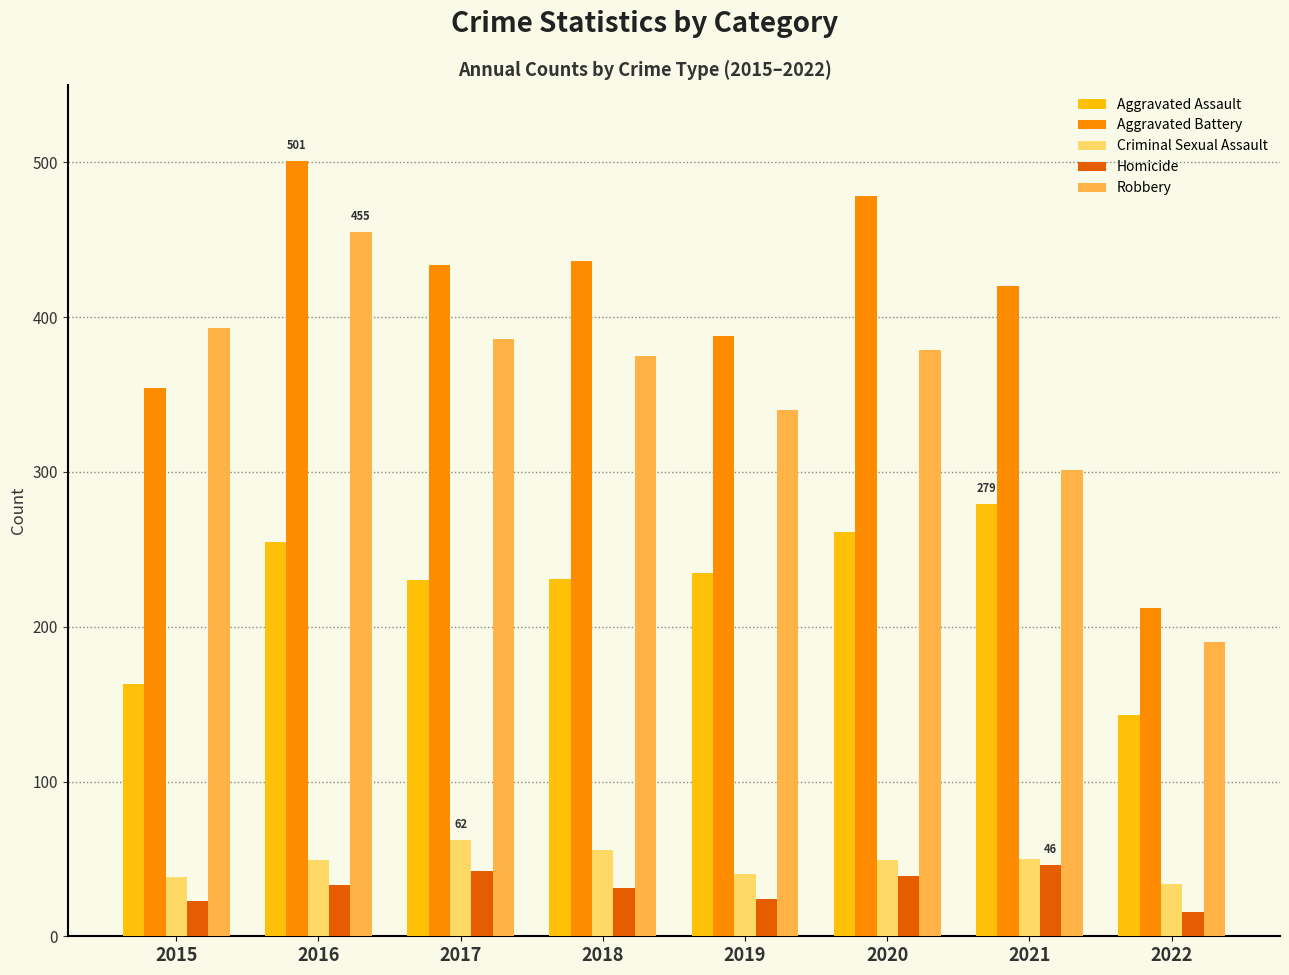

How many data points in Homicide are less than 33?

4